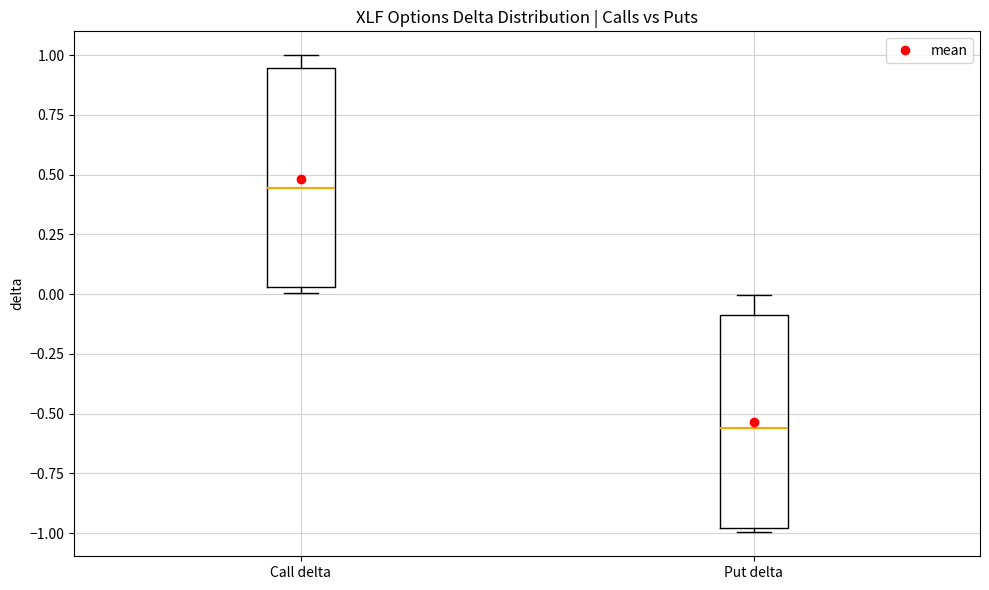

Reading left to right, read every box against the y-axis: the position of its median line, the range the box covers, and the ends of its whiskers. The values are not printed on the chart, so give them approximately, as read against the axis.

Call delta: median 0.45, box 0.05 to 0.95, whiskers 0.00 to 1.00
Put delta: median -0.55, box -1.00 to -0.10, whiskers -1.00 (just below the box's lower edge) to 0.00